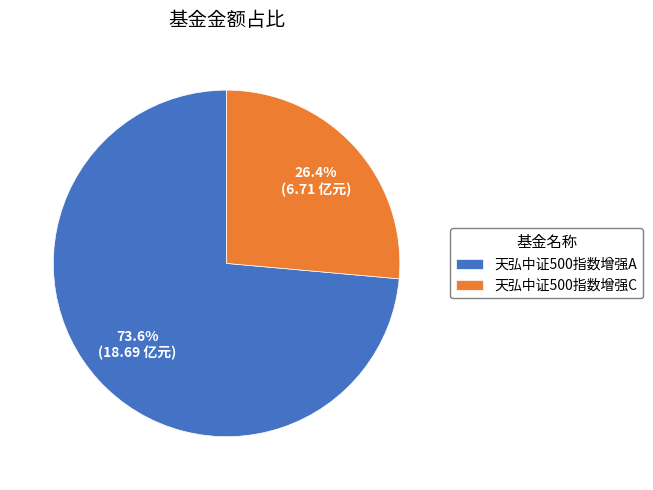

Is there any slice that represents more than half of the pie?

Yes